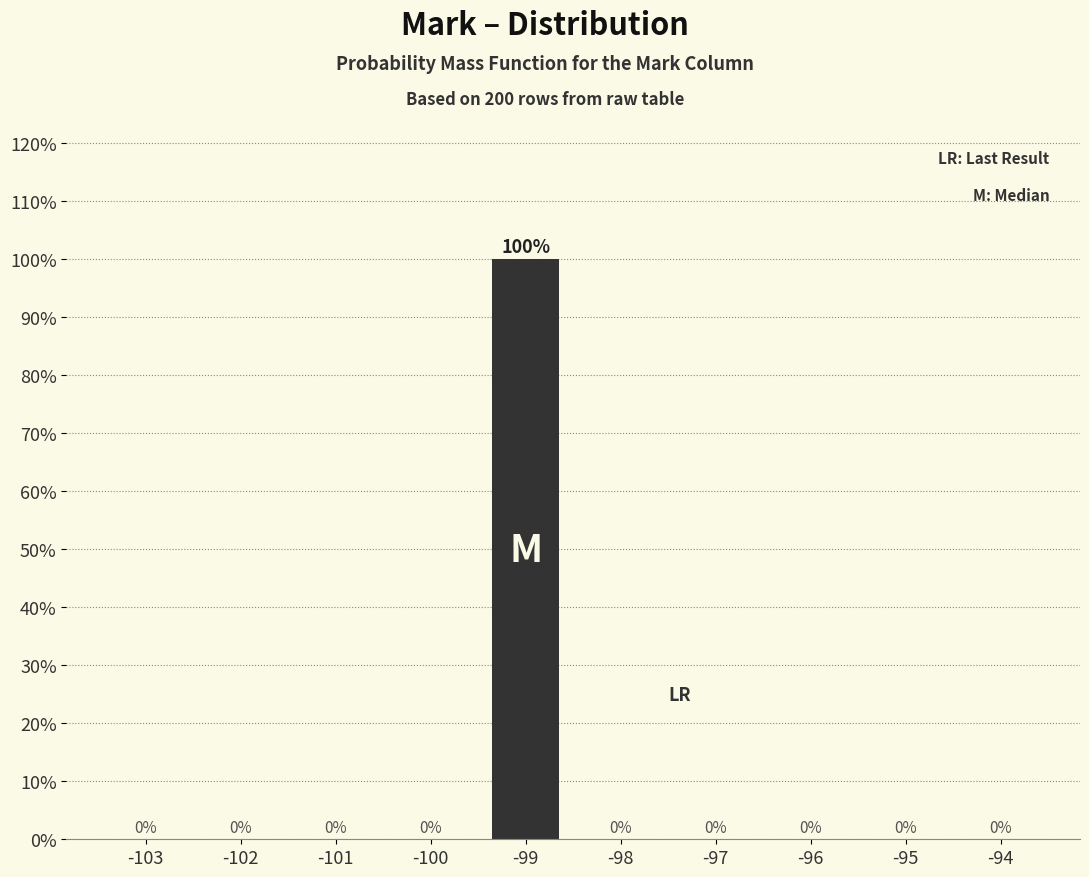

Reading right to left, list all the values displayed in this chart.

-94=0	-95=0	-96=0	-97=0	-98=0	-99=100	-100=0	-101=0	-102=0	-103=0